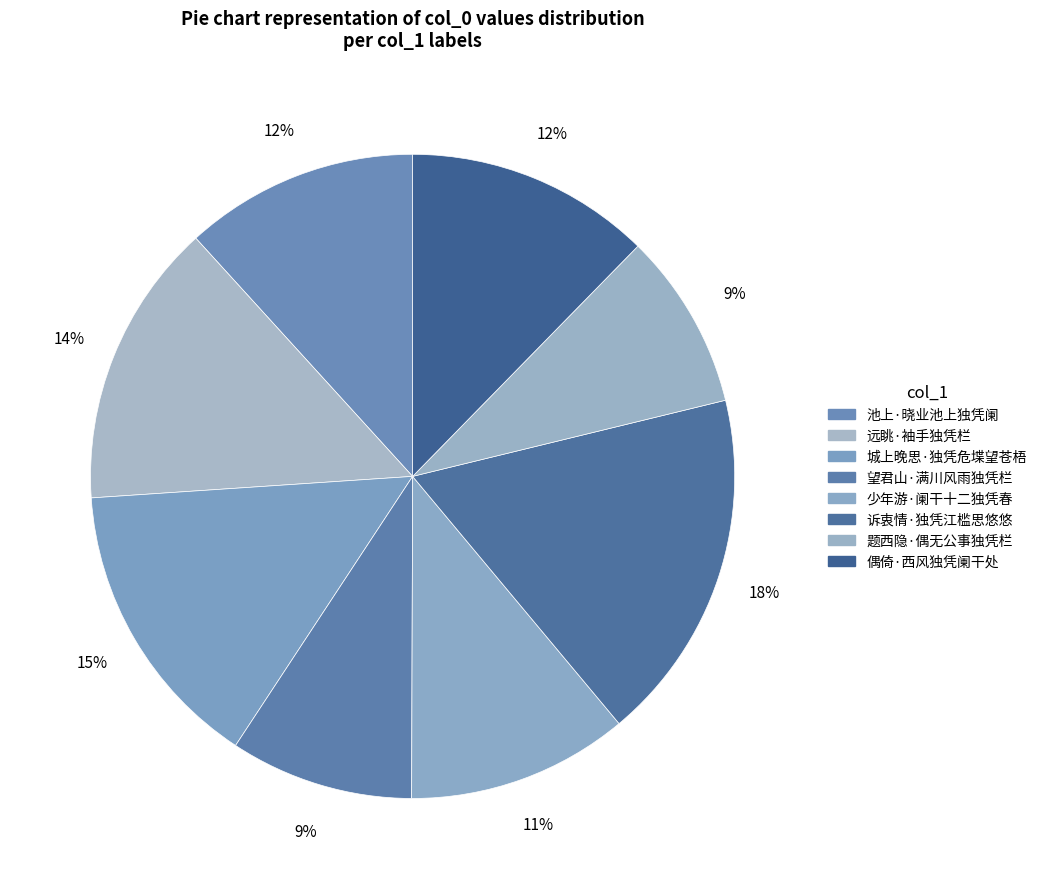

Count the number of slices in the pie.

8